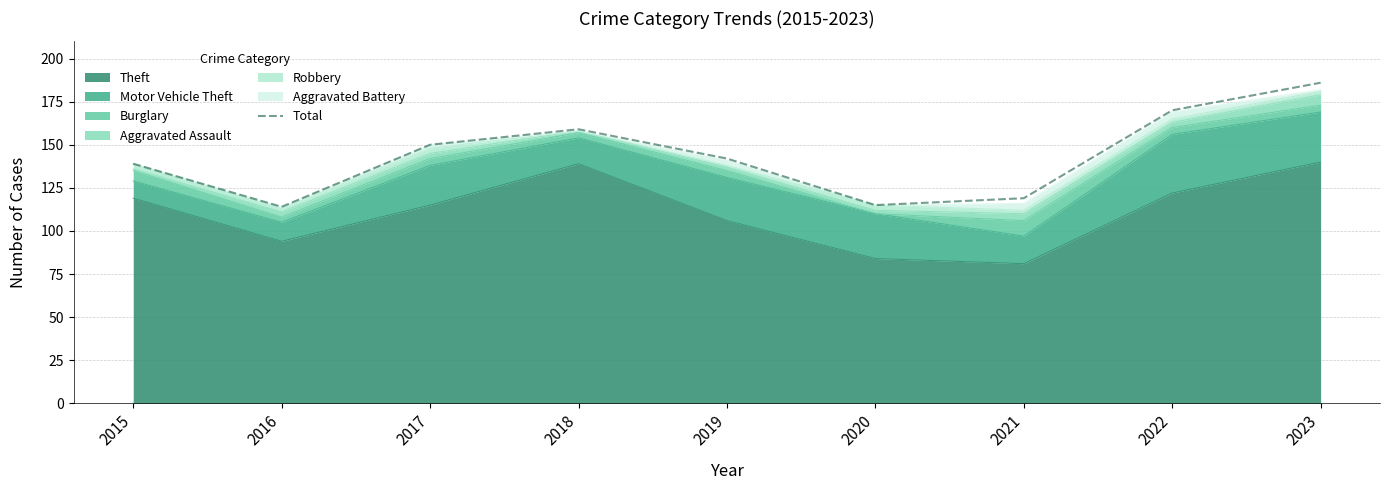

Read the value at 2018, to the nearest 10.

160